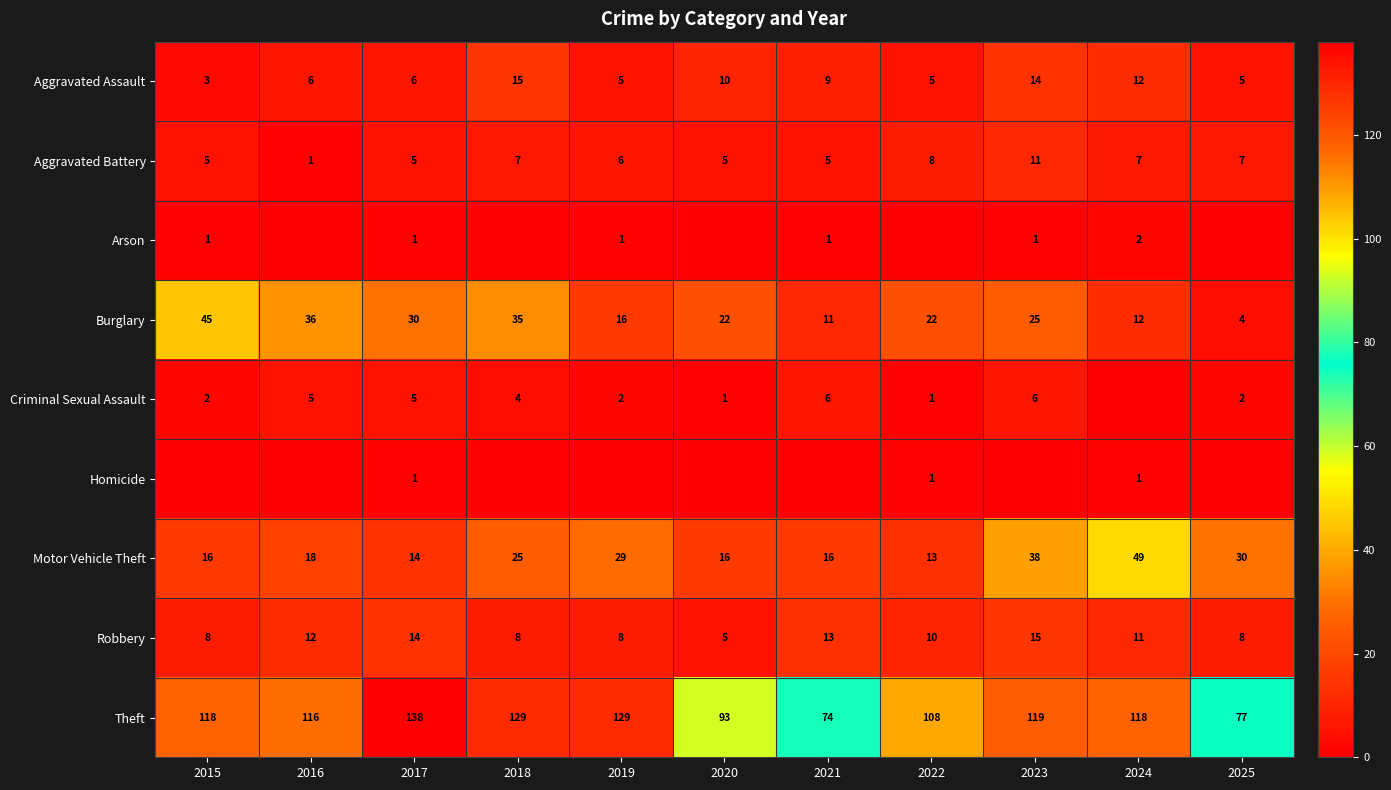

What is the lowest value of the Robbery series?

5